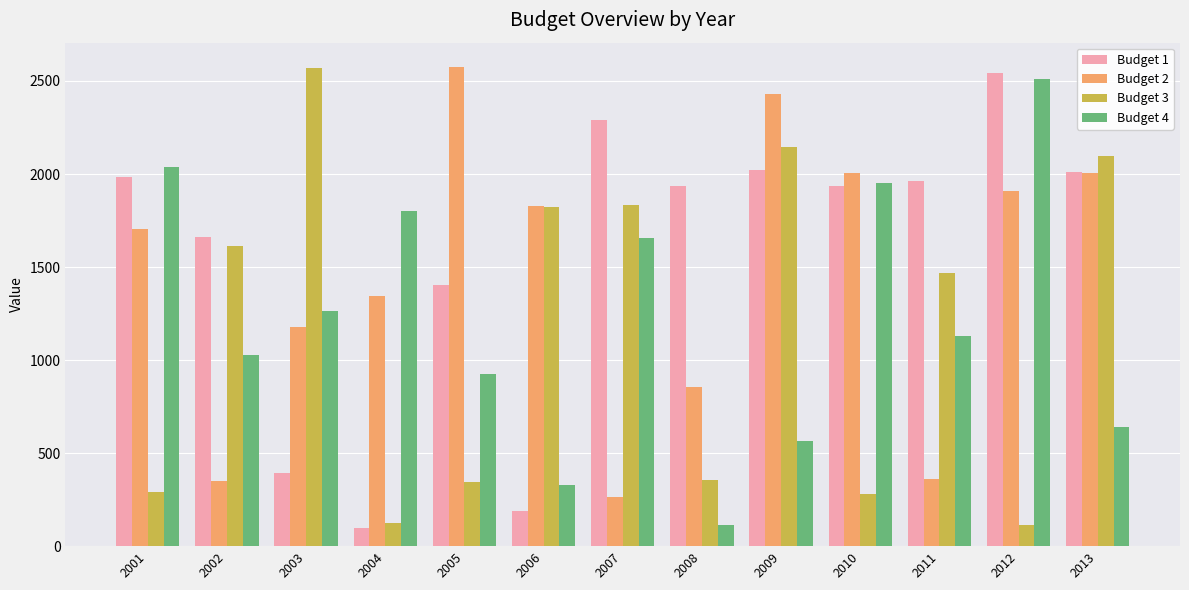

What is the approximate value of Budget 2 at 2003?

1178